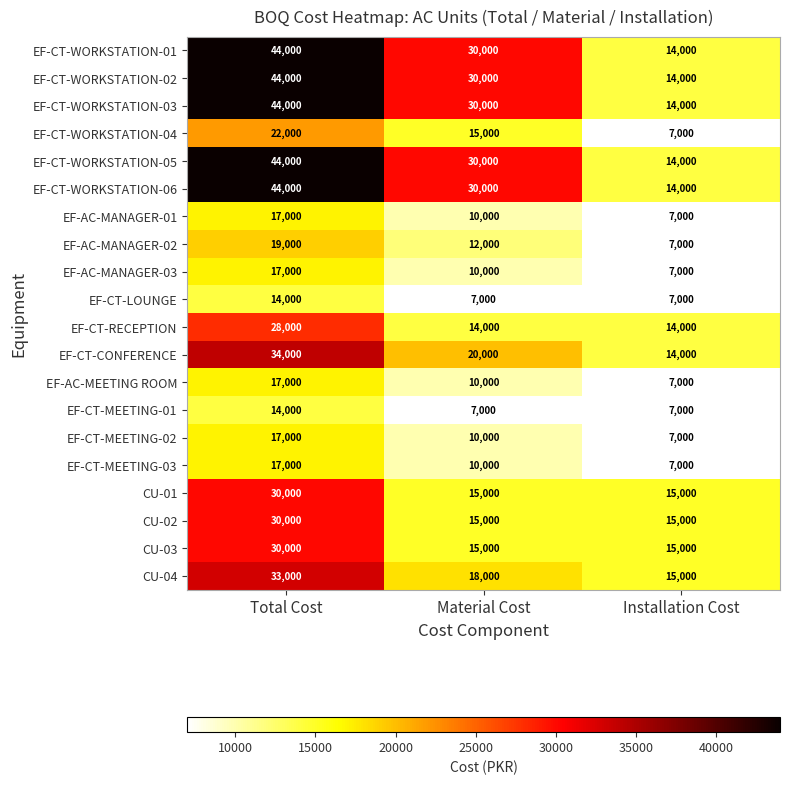

At which category is the sum across all series the highest?

Total Cost